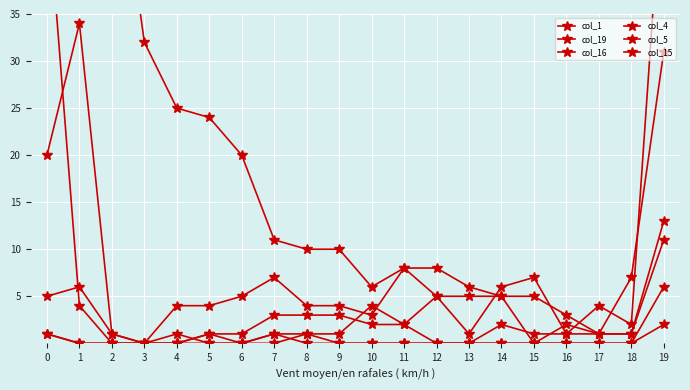

At which label is col_4 closest to 24?

19